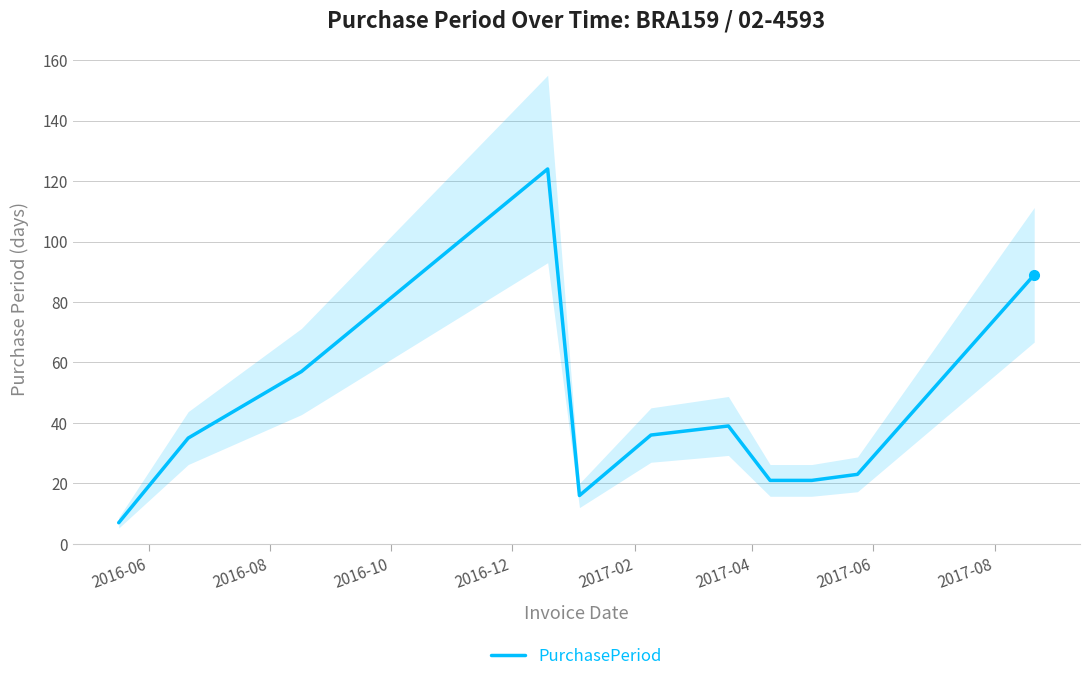

What is the highest value of the PurchasePeriod series?

124